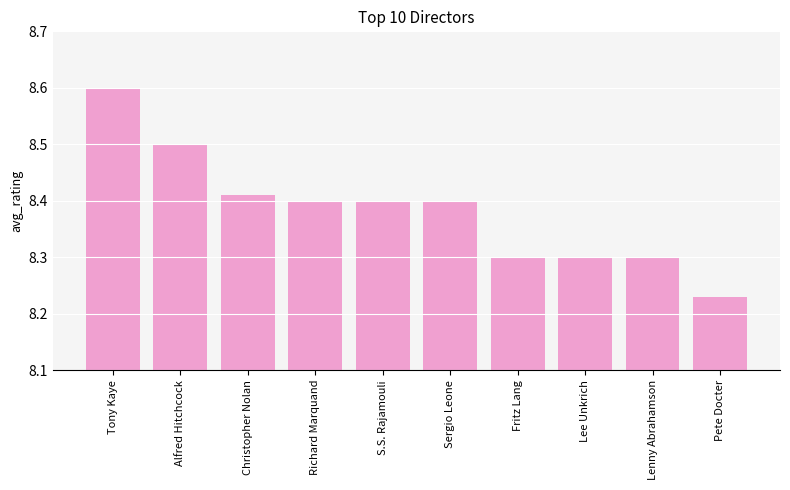

What is the approximate value at Fritz Lang?

8.3